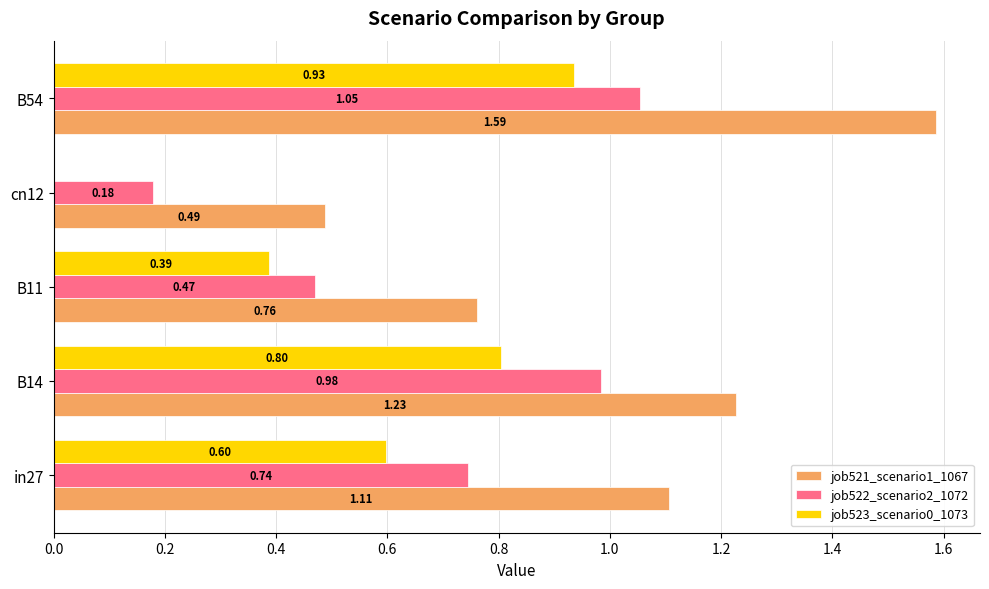

Count the number of categories in the chart.

5